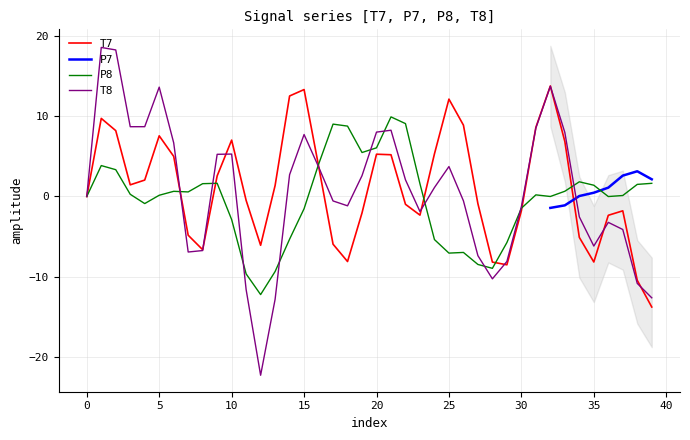

Between 27 and 29, which series saw the biggest shift?

T7